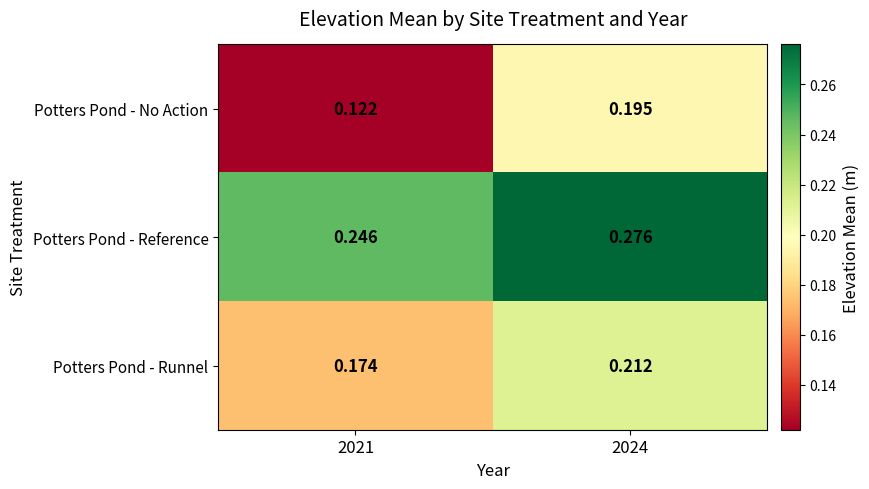

At which category does the chart reach its minimum across all series?

2021